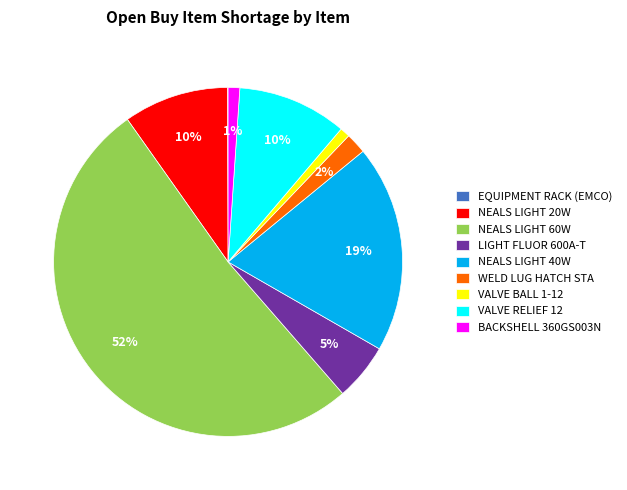

To the nearest percent, what is the average slice percentage?

11%